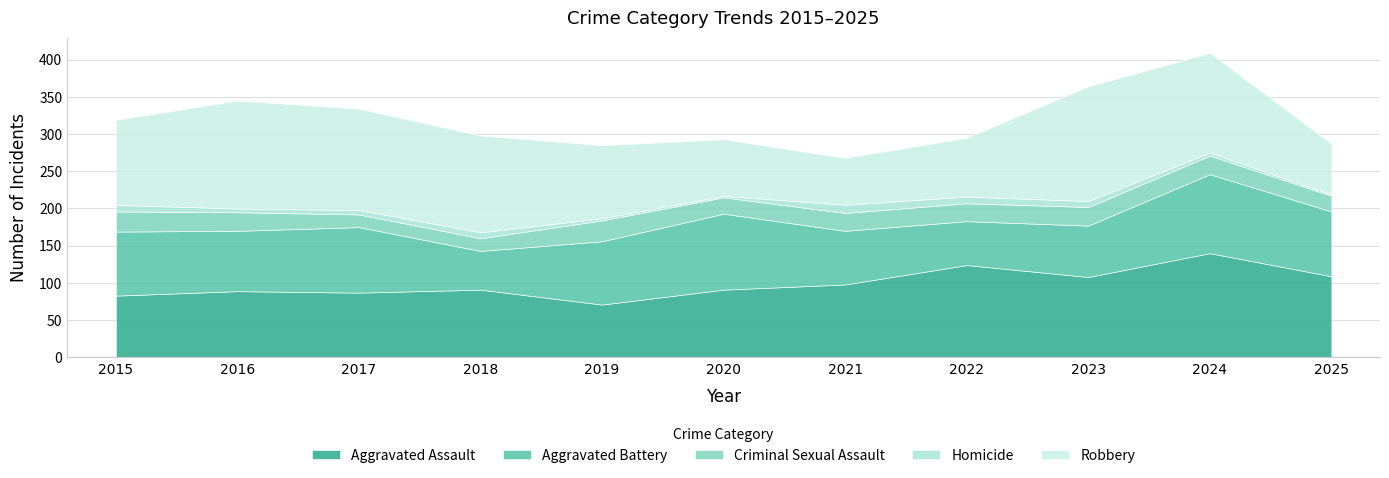

What is the lowest value of the Robbery series?

63